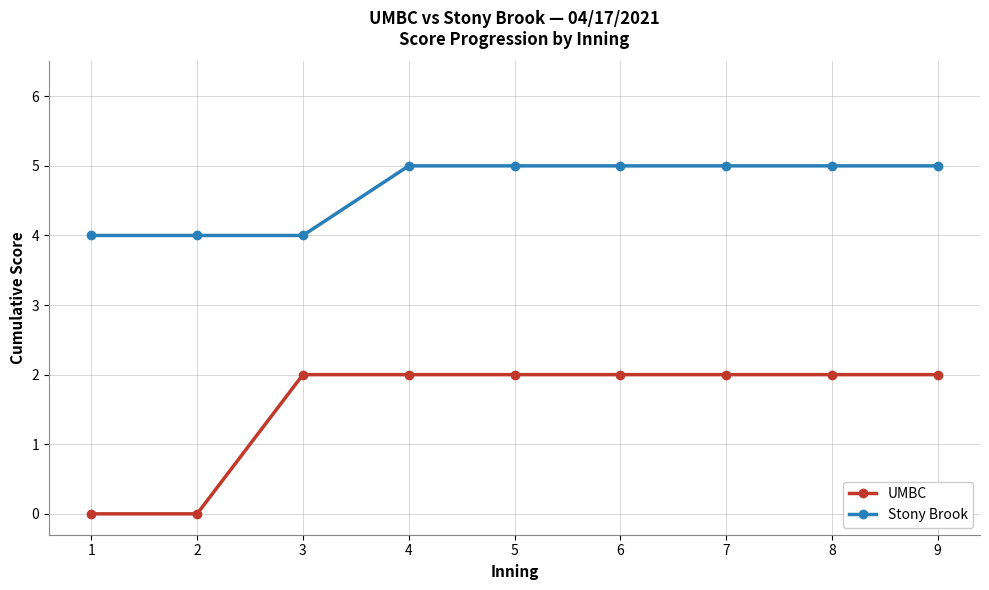

Read the Stony Brook value at 8.

5